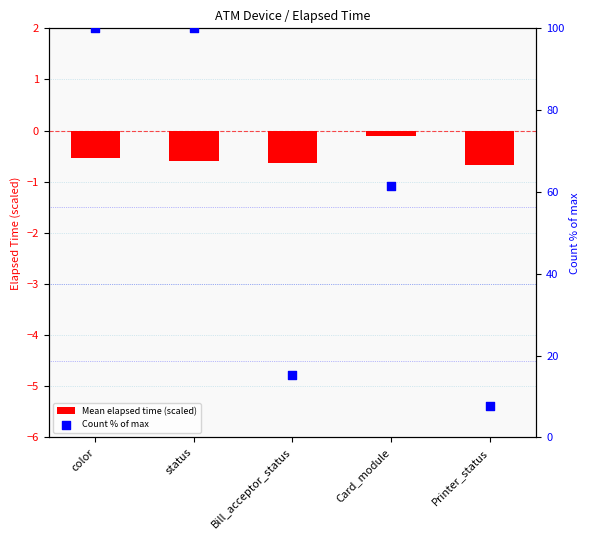

At which category is the sum across all series the highest?

color